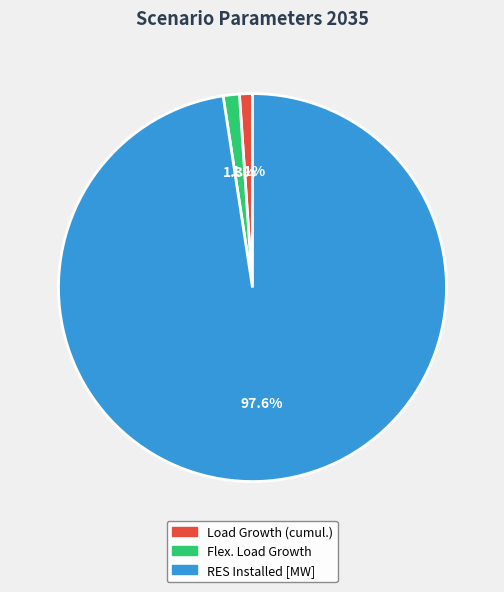

To the nearest percent, what is the average slice percentage?

33%